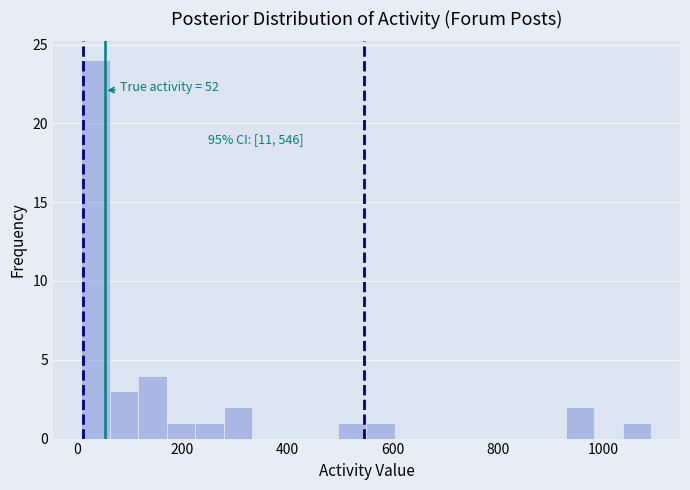

Around what value on the x-axis is the tallest bar? Give the approximate position of its centre, as read against the axis.

40